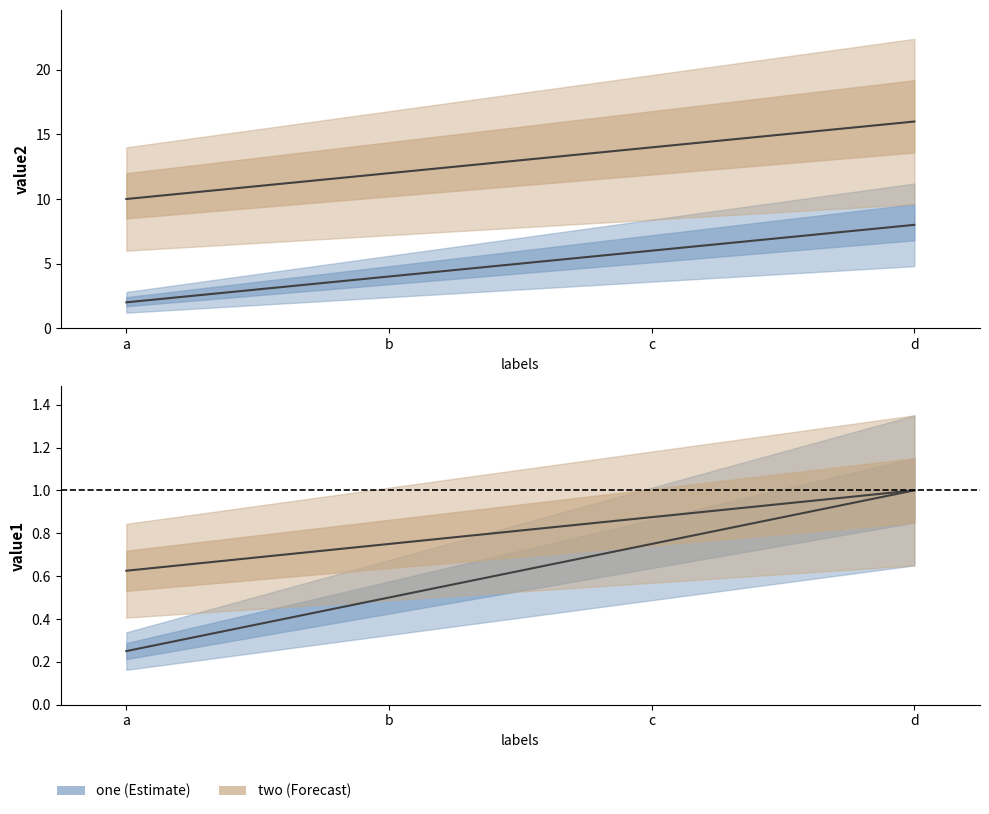

Which series has the widest spread of values?

one